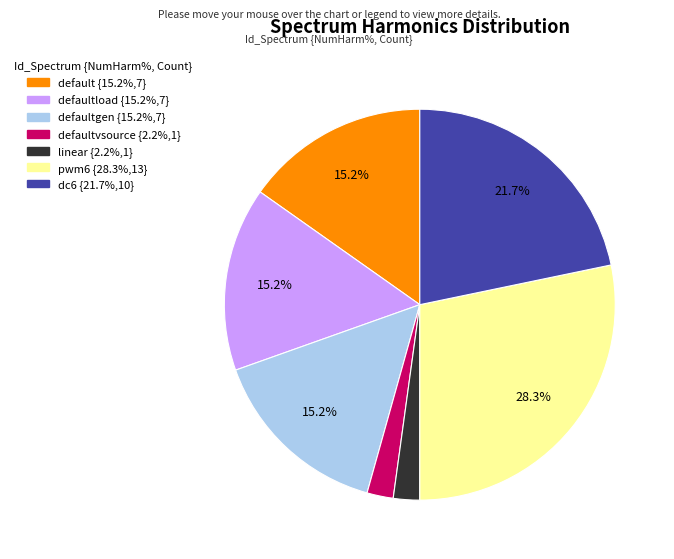

Is there a majority slice in this chart?

No